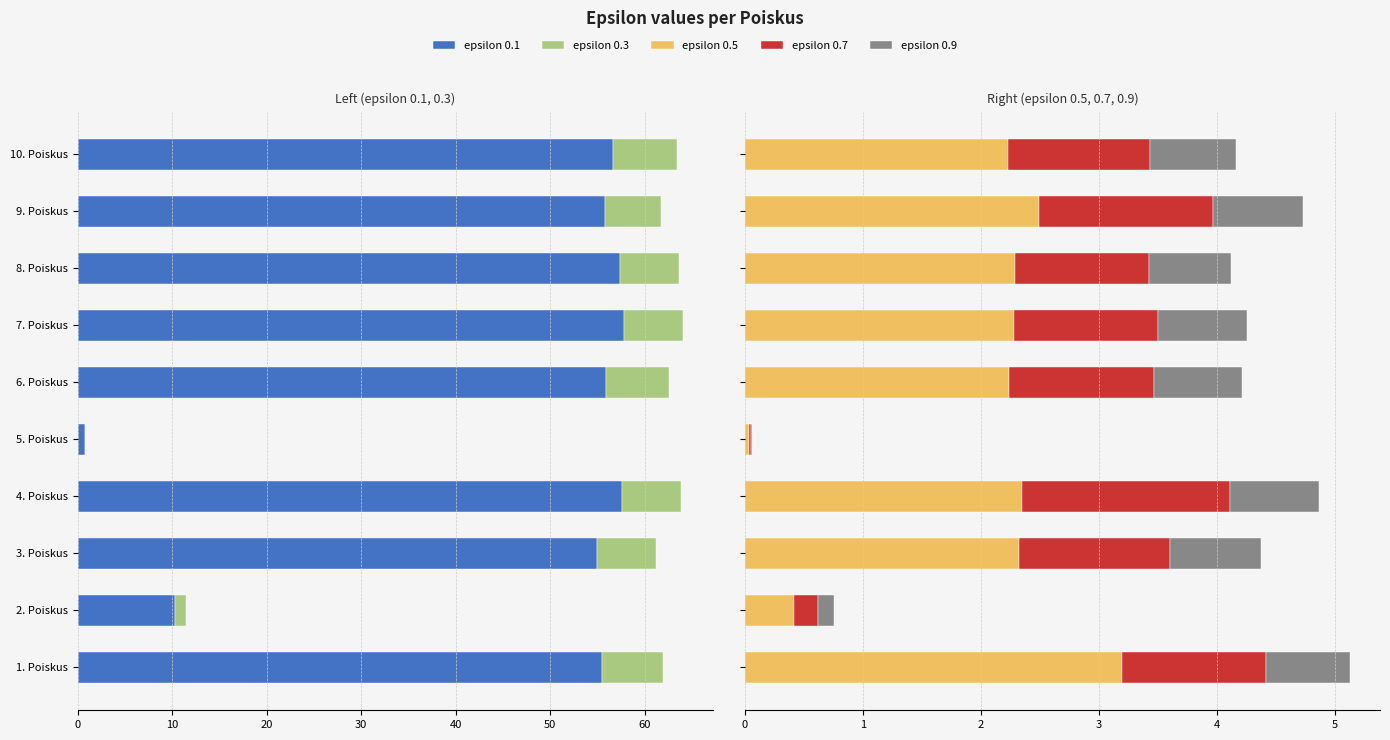

What are all the series names shown in the legend?

epsilon 0.1, epsilon 0.3, epsilon 0.5, epsilon 0.7, epsilon 0.9